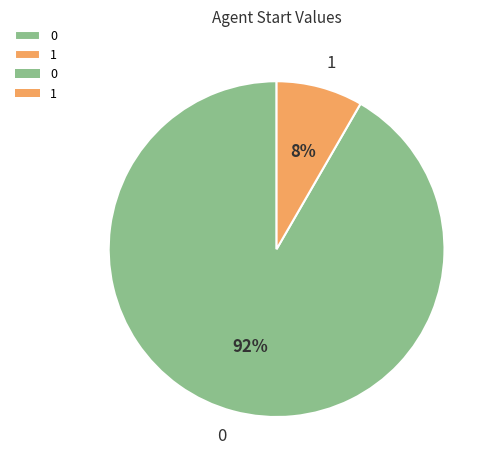

Combined, do 0 and 1 account for over 50%?

Yes